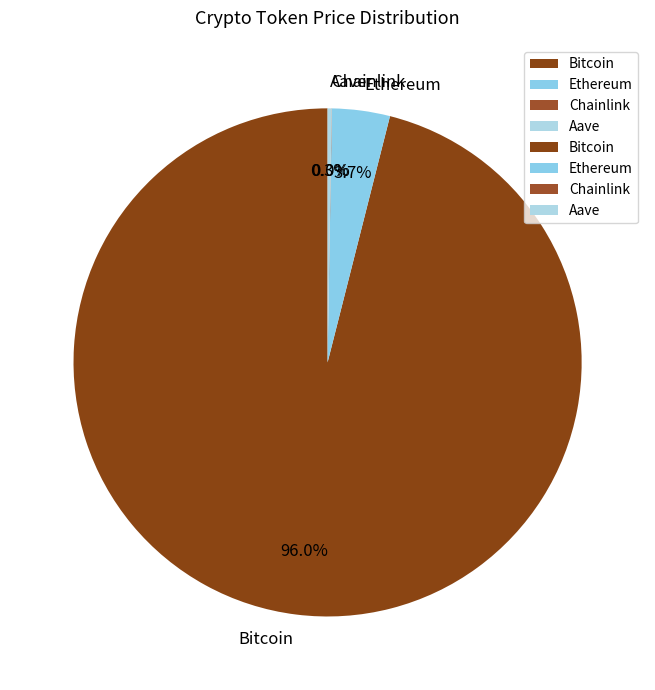

Does any single category account for the majority?

Yes